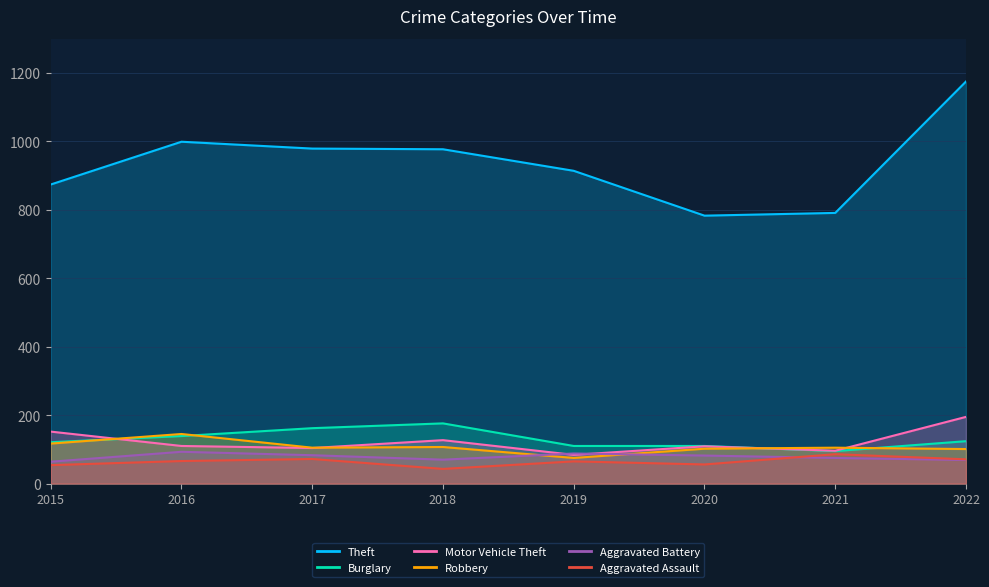

What is the value of the Burglary point at the 3rd from the left?

162